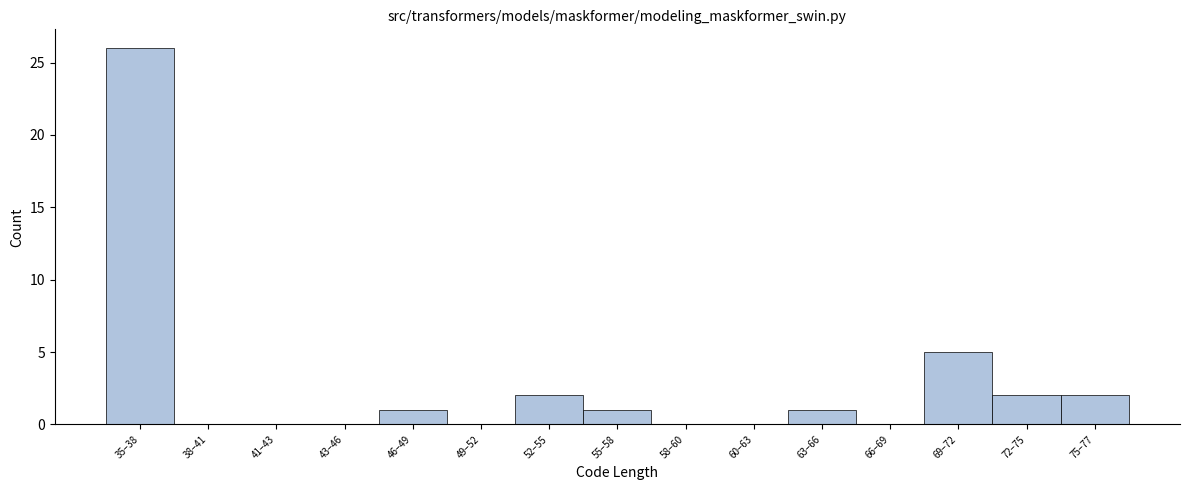

Reading left to right, transcribe all the data shown in this chart.

35–38=26	38–41=0	41–43=0	43–46=0	46–49=1	49–52=0	52–55=2	55–58=1	58–60=0	60–63=0	63–66=1	66–69=0	69–72=5	72–75=2	75–77=2